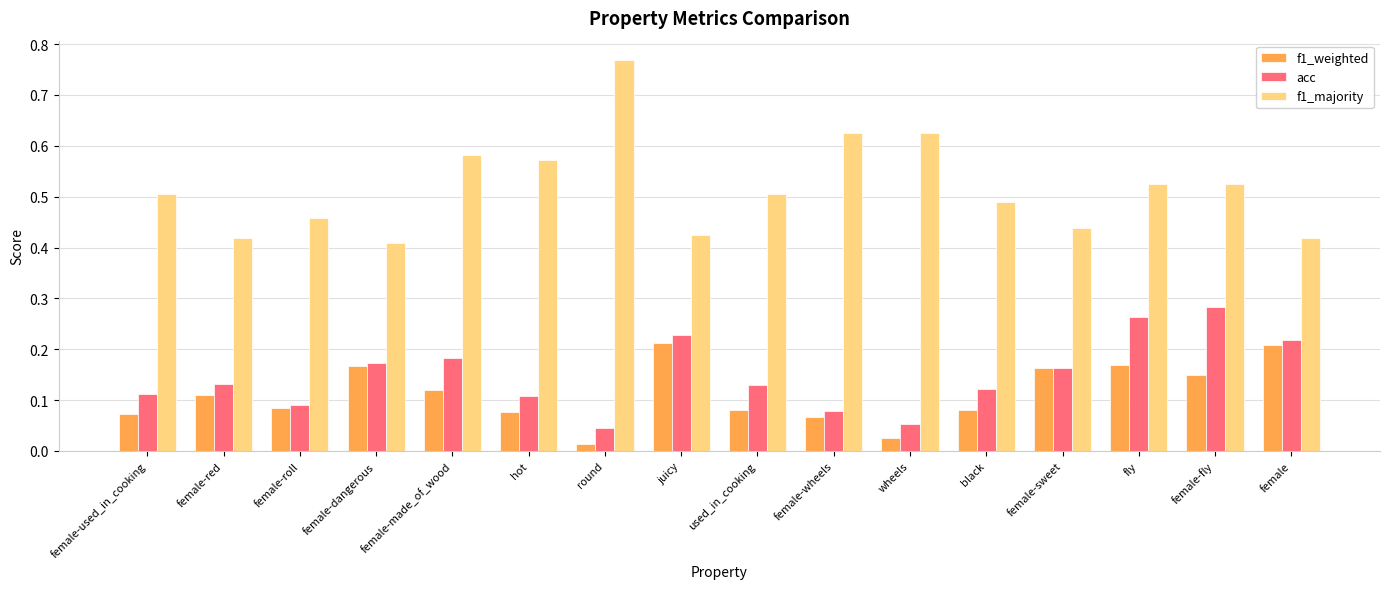

Which label corresponds to the largest value in the chart?

round